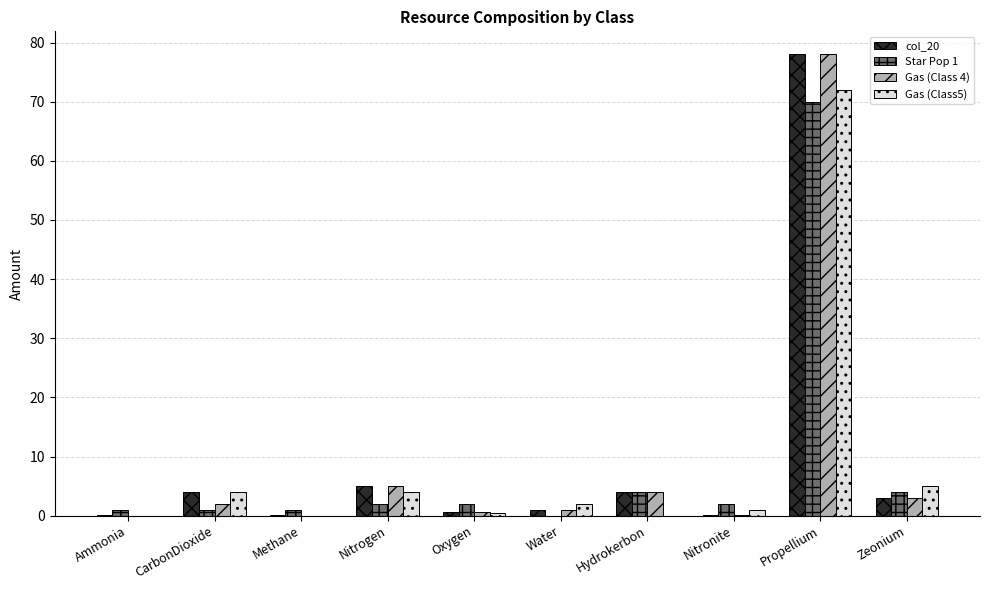

Which category has the highest value in the Gas (Class 4) series?

Propellium